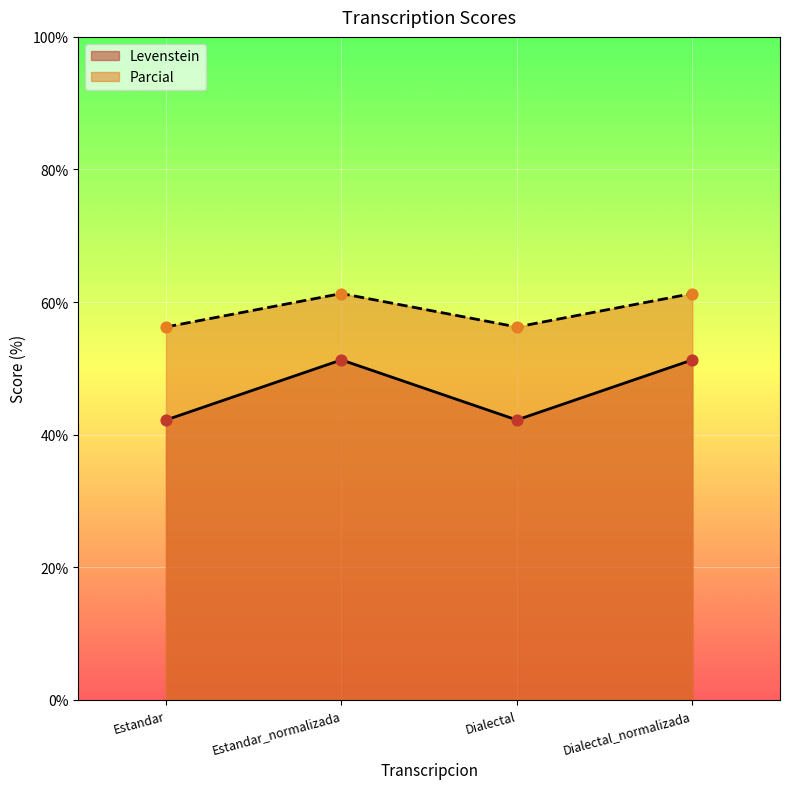

At how many categories does at least one series exceed 46?

4